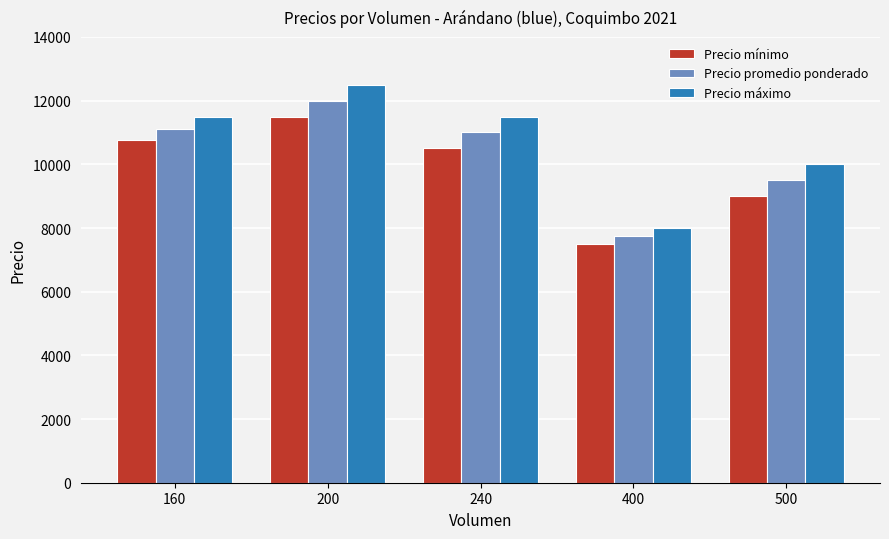

How many groups of bars are there?

5